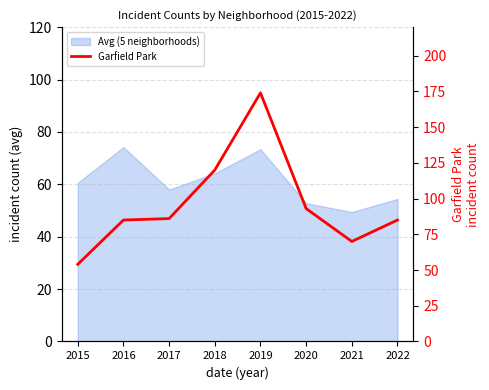

Which category has the highest value across all series?

2019